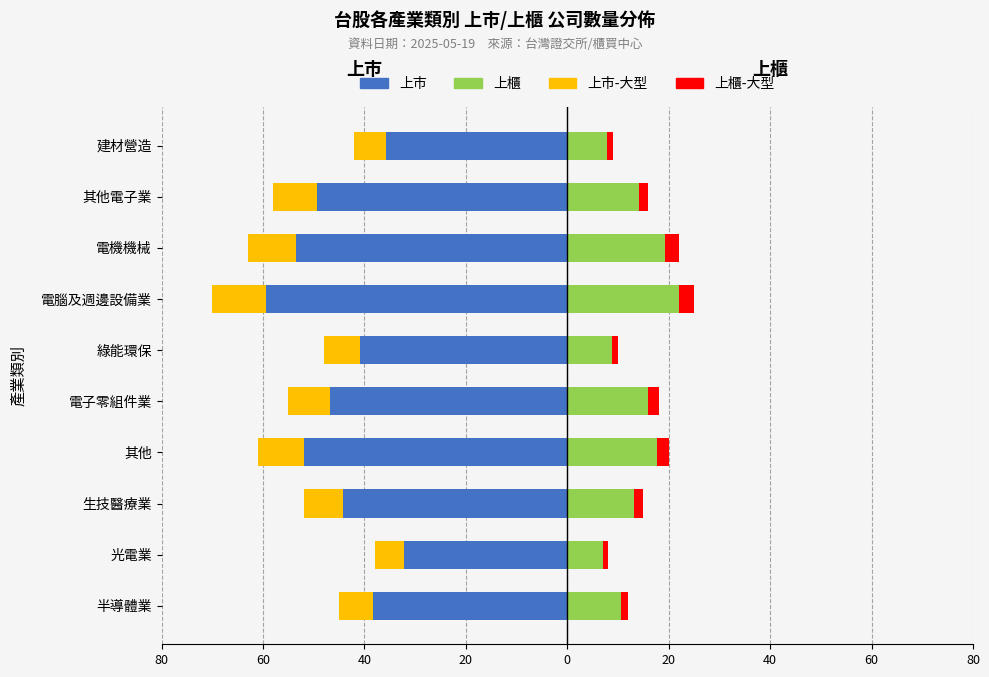

What value does the 上櫃-大型 series have at 電機機械?

2.6